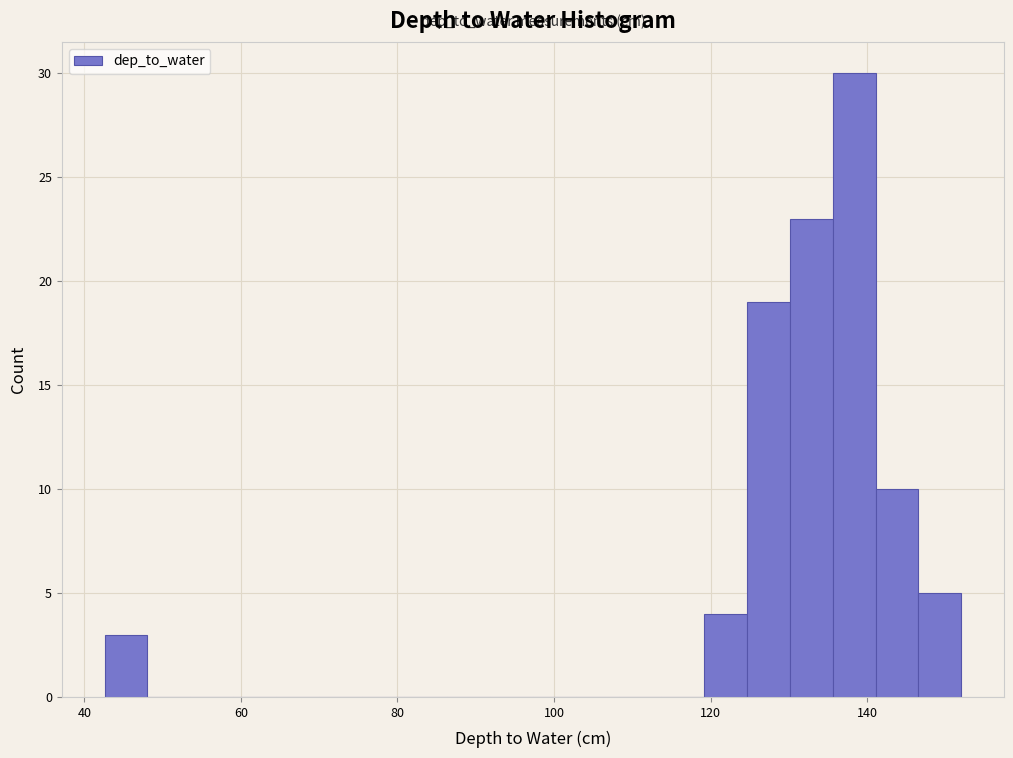

Around what value on the x-axis is the tallest bar? Give the approximate position of its centre, as read against the axis.

138